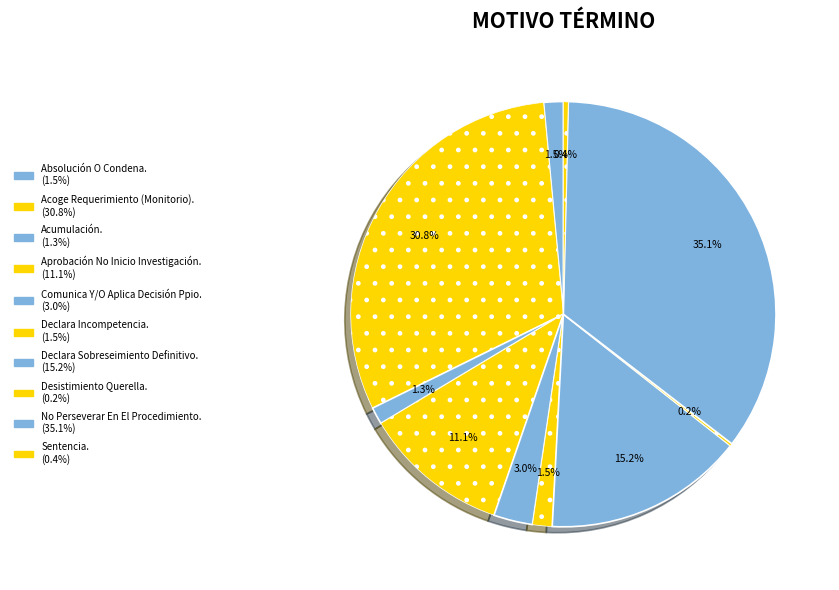

Does any single category account for the majority?

No